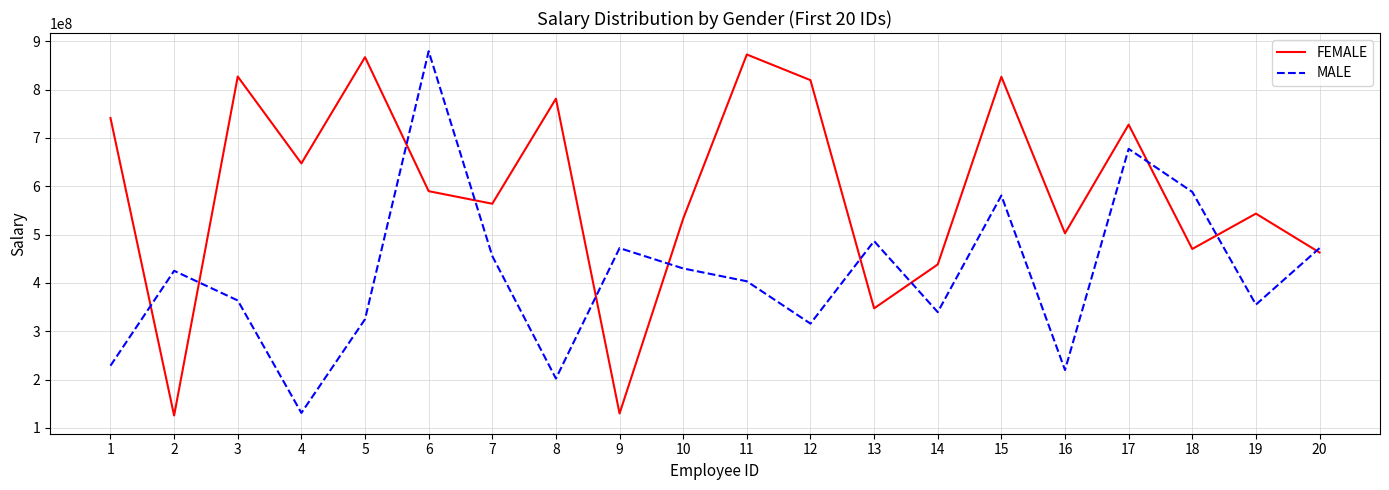

What is the greatest value displayed?

879539167